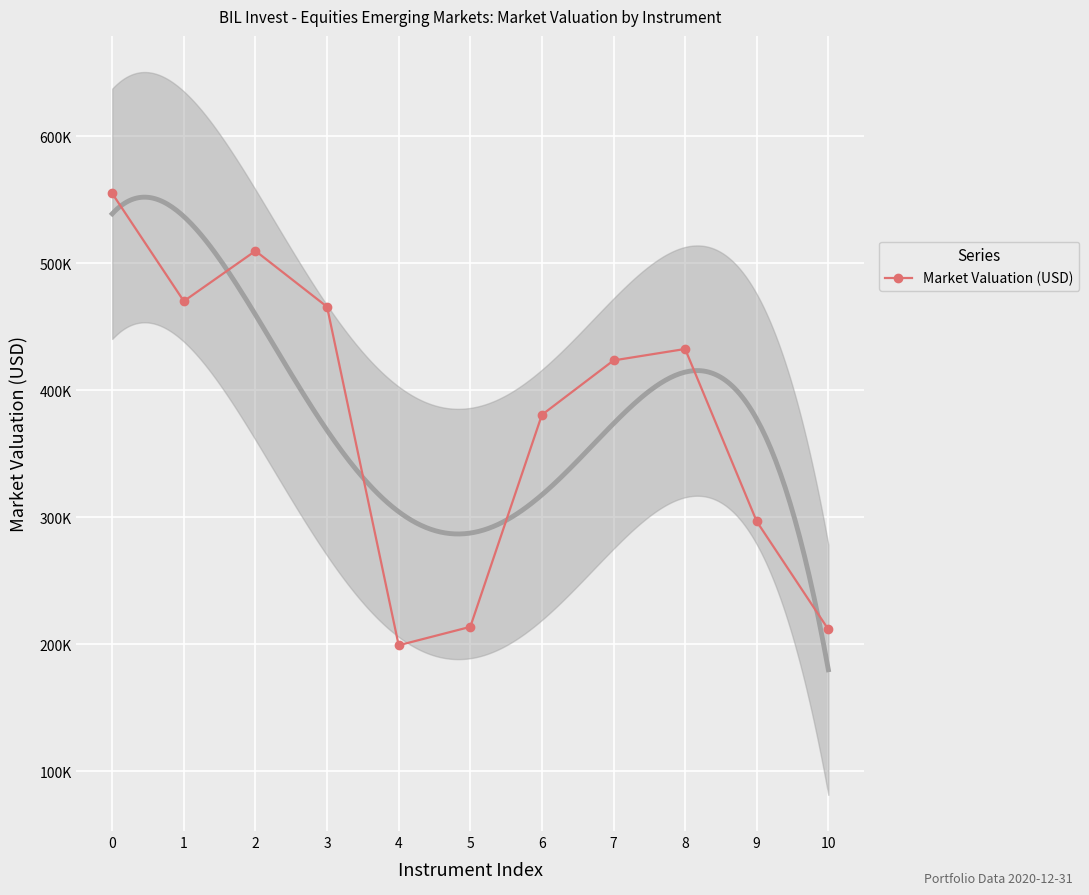

Rank the categories by value from lowest to highest.

4, 10, 5, 9, 6, 7, 8, 3, 1, 2, 0